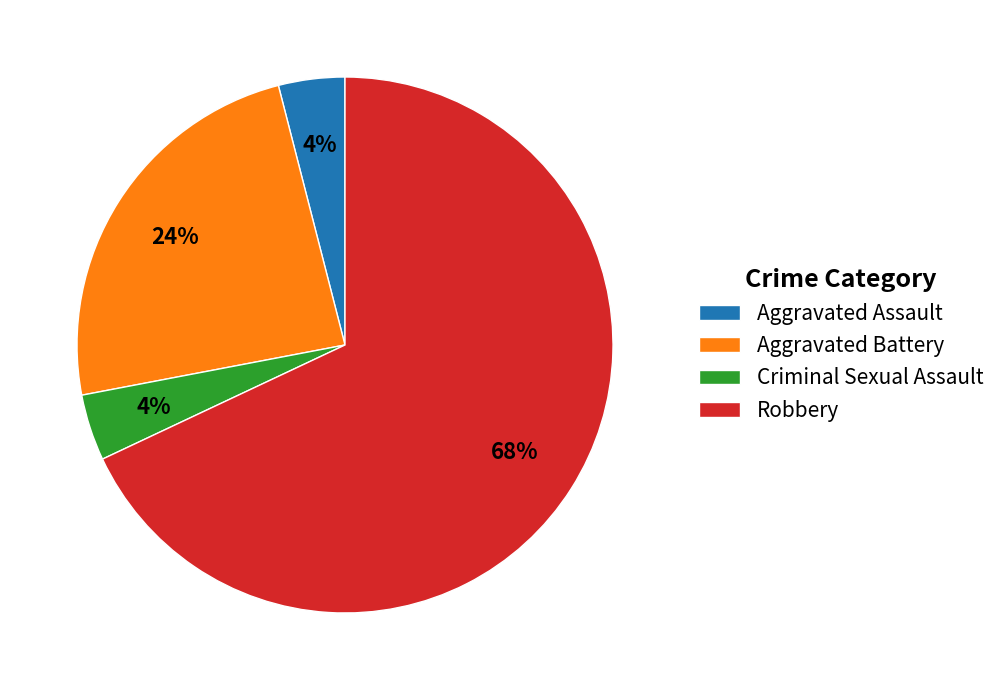

How many slices are in this pie chart?

4